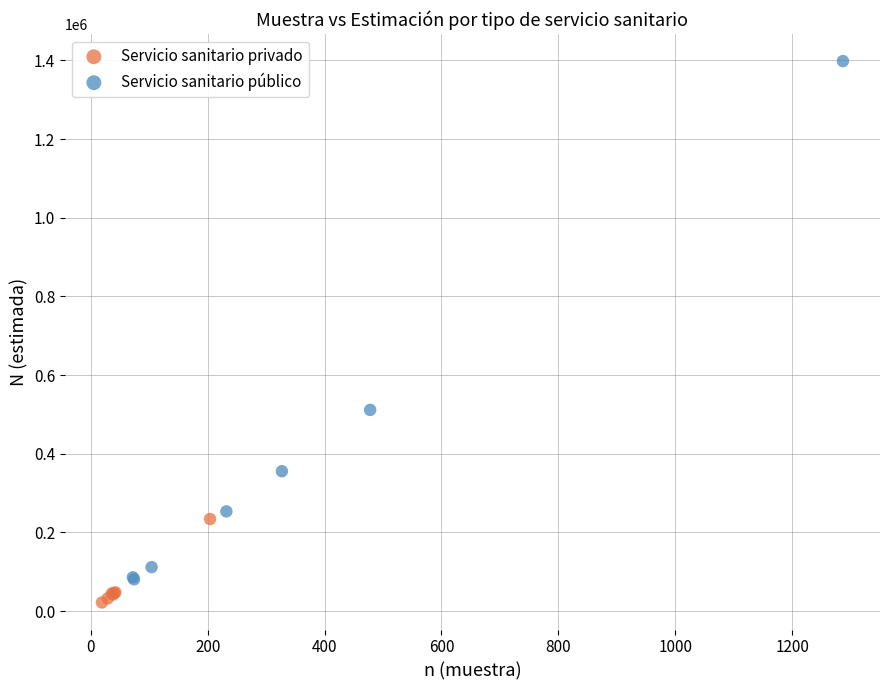

Which series reaches the maximum Y coordinate?

Servicio sanitario público